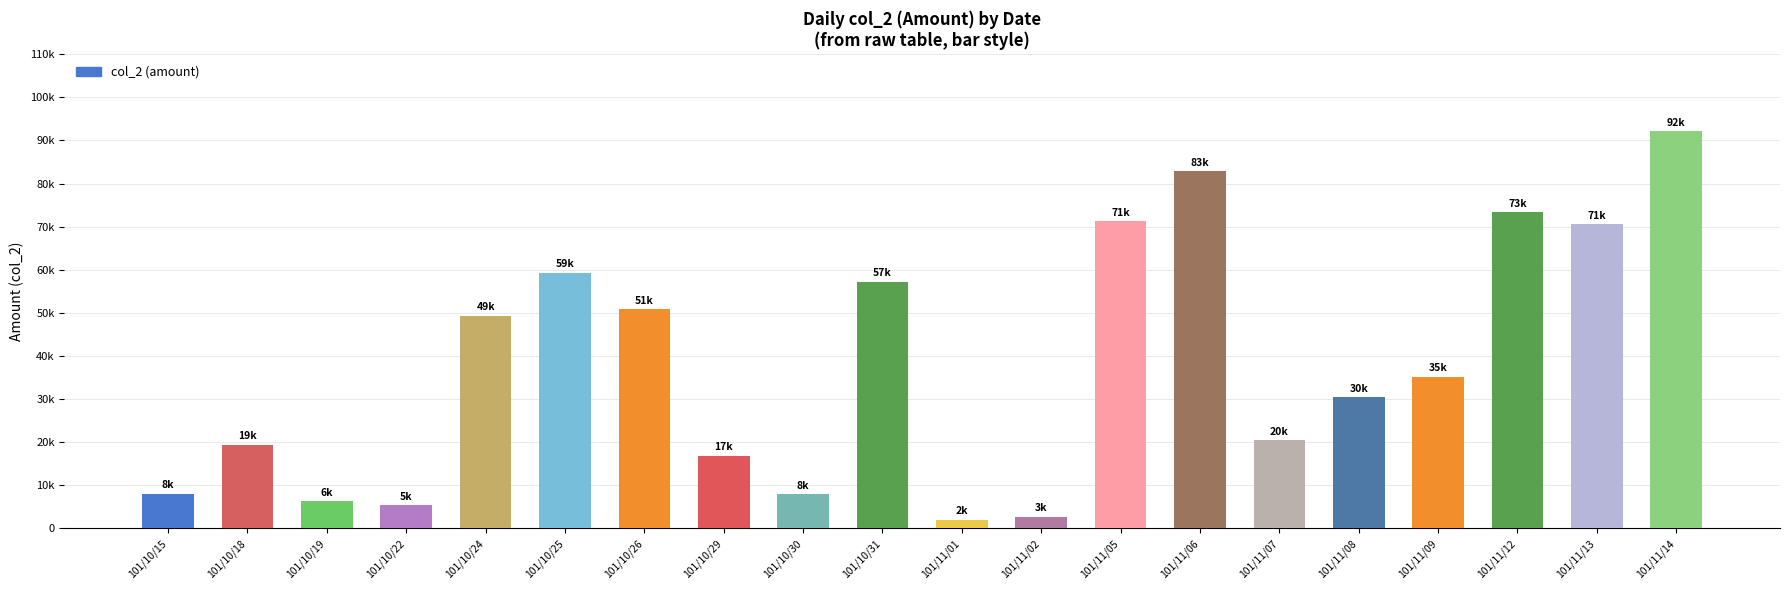

What is the difference between the maximum and minimum values?

90170